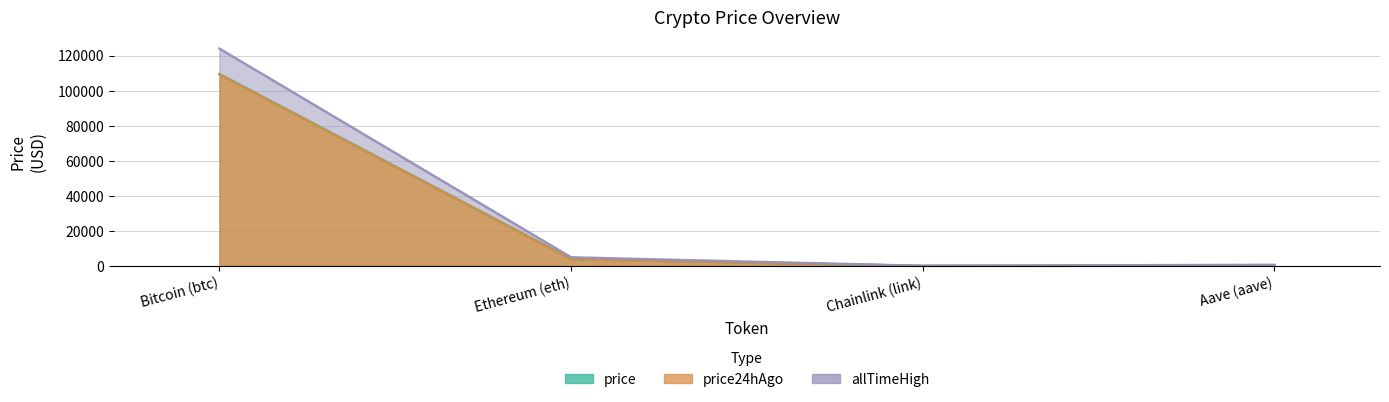

Which category has the highest value across all series?

Bitcoin (btc)